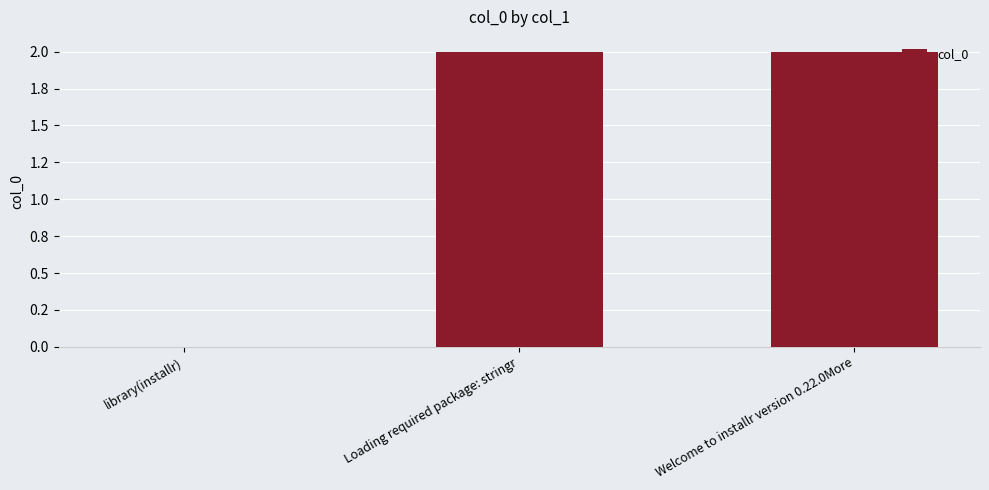

What is the change in value from library(installr) to Welcome to installr version 0.22.0More?

+2